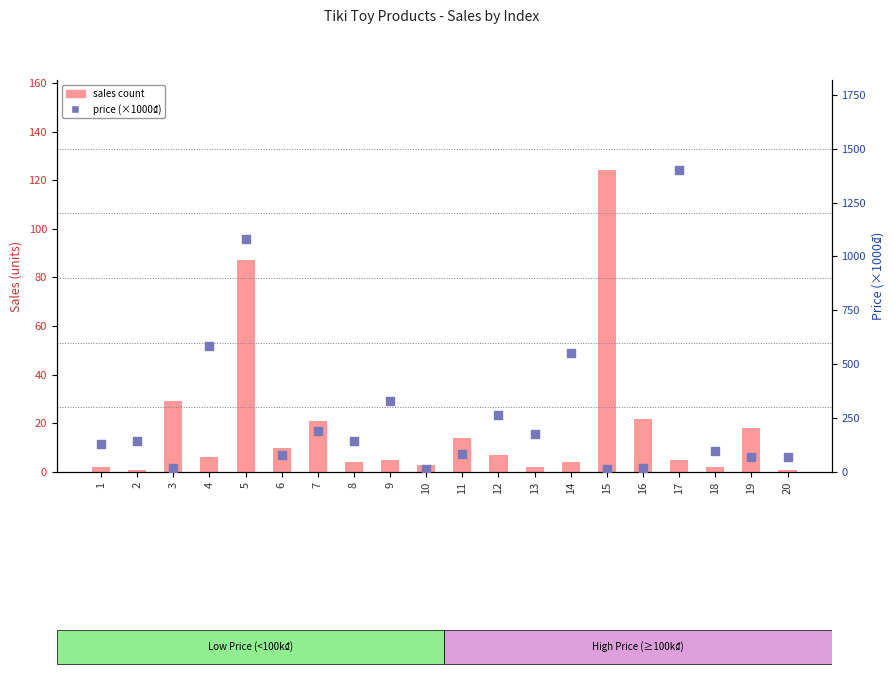

What is the total value across all series at 5?

1166.0